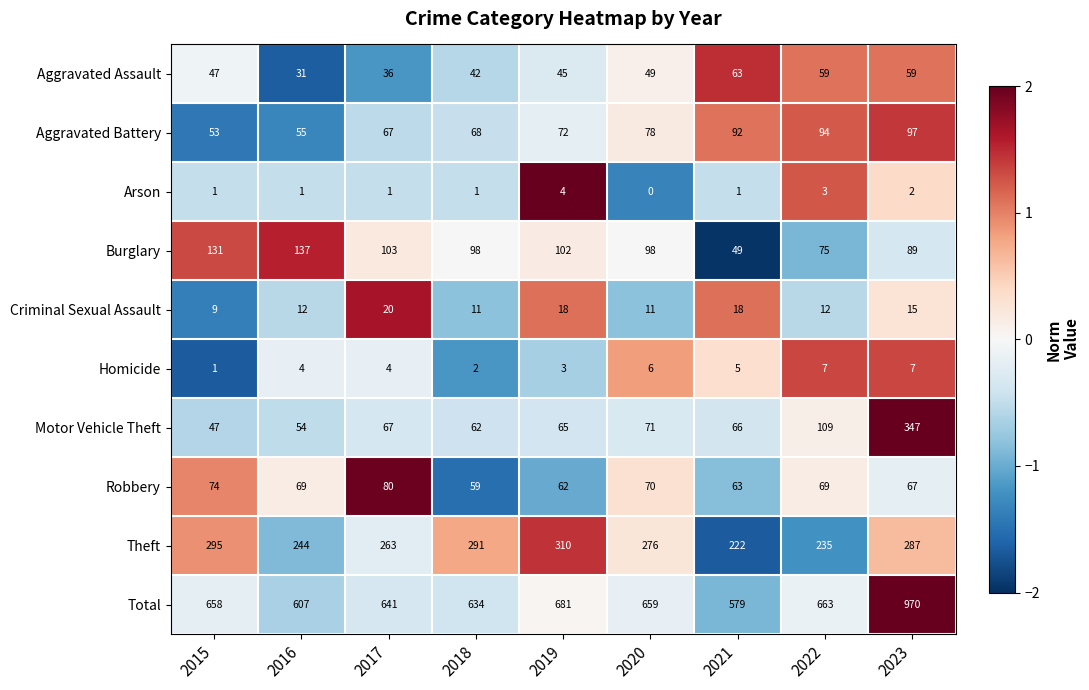

The Burglary series shows 89 at 2023. True or false?

True